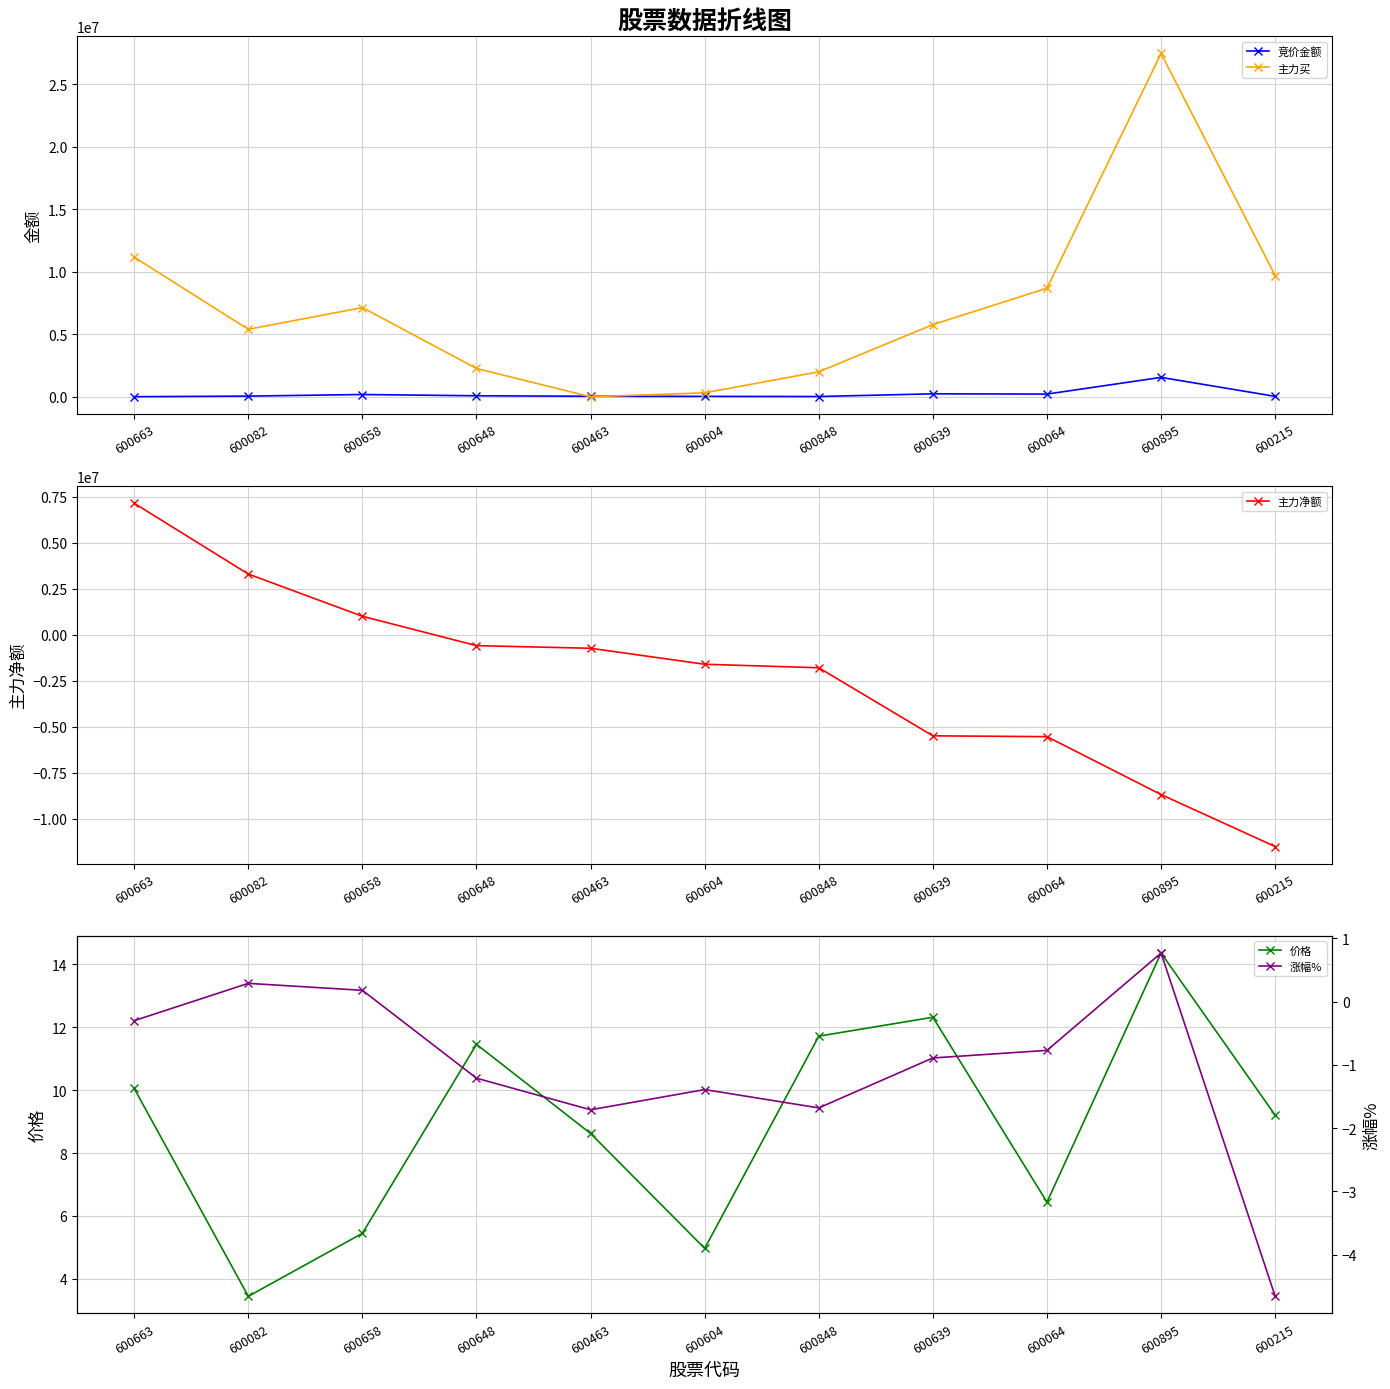

True or false: 竞价金额 has more than 2 points higher than both neighbors.

True